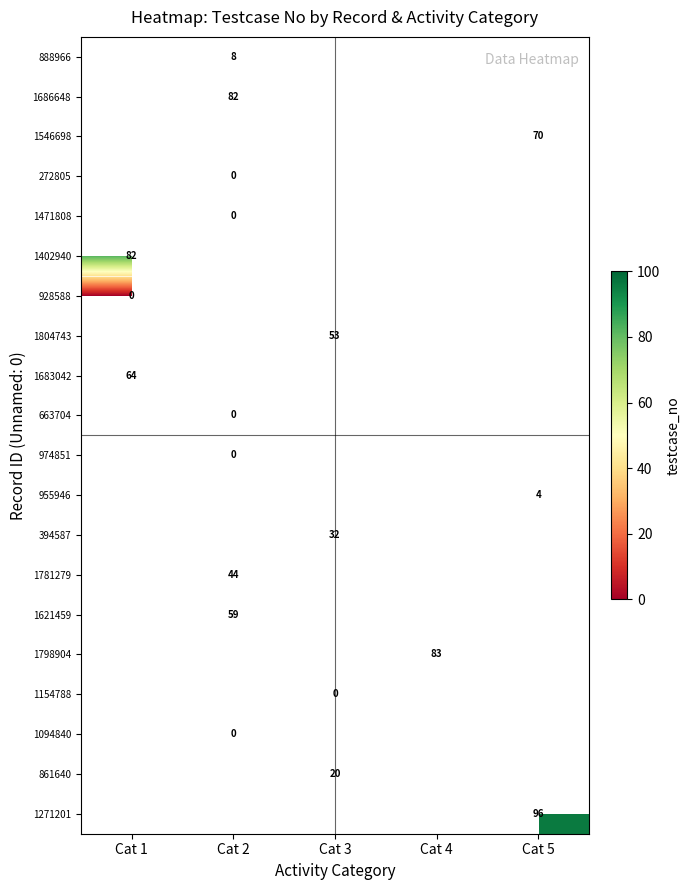

What is the greatest value displayed?

96.0